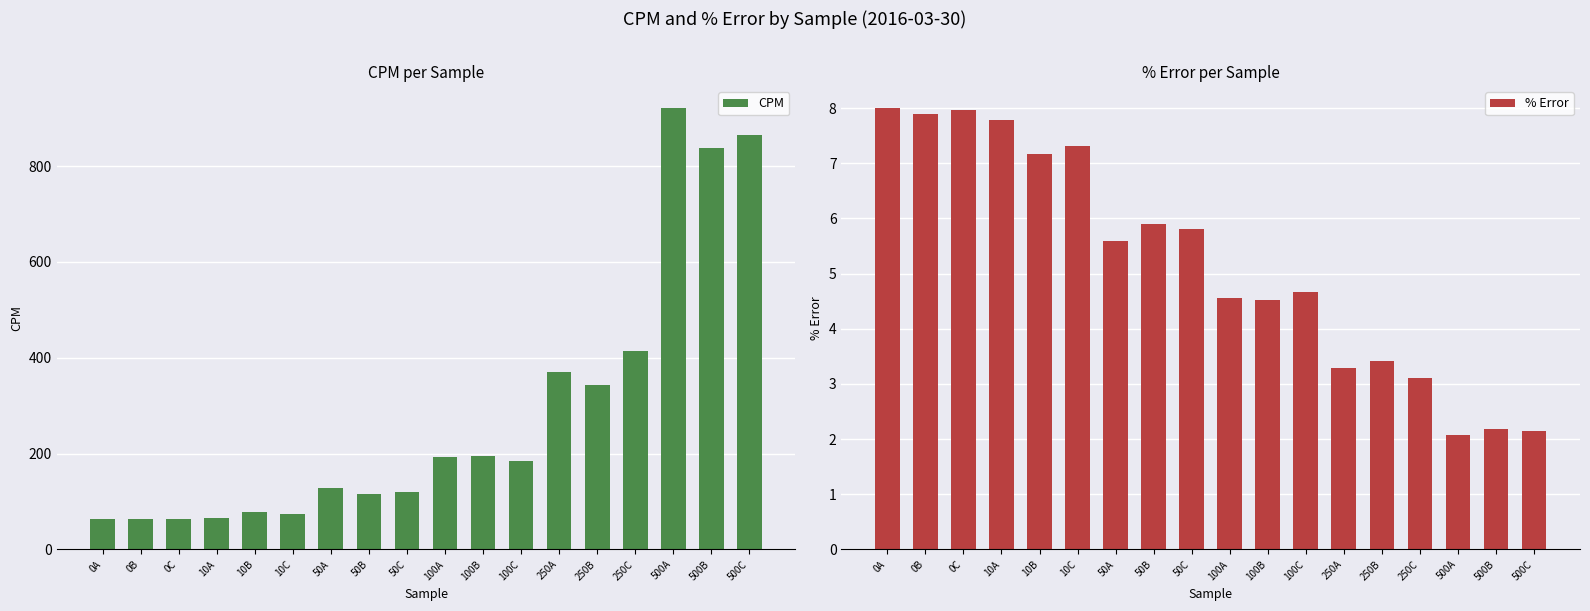

What is the value of the % Error bar at the 3rd from the left?

8.0